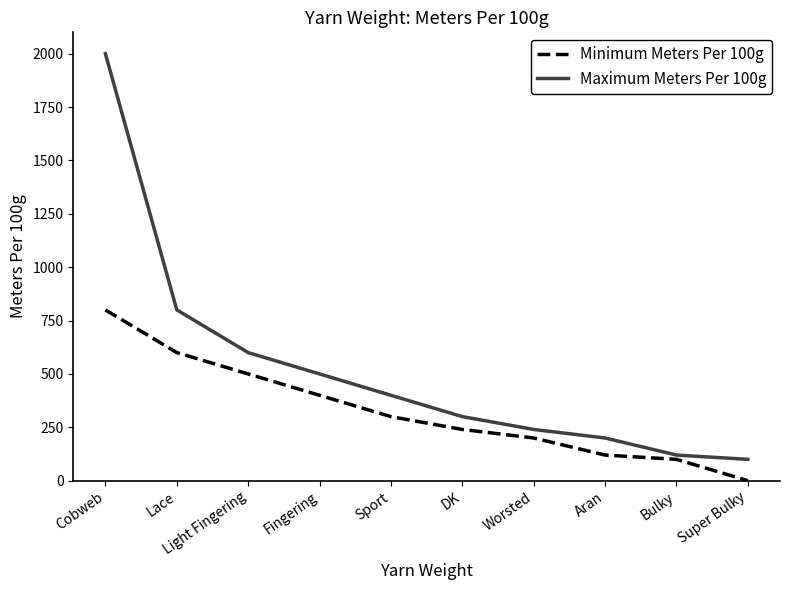

Is the value of Maximum Meters Per 100g at Bulky greater than the value of Minimum Meters Per 100g at DK?

No